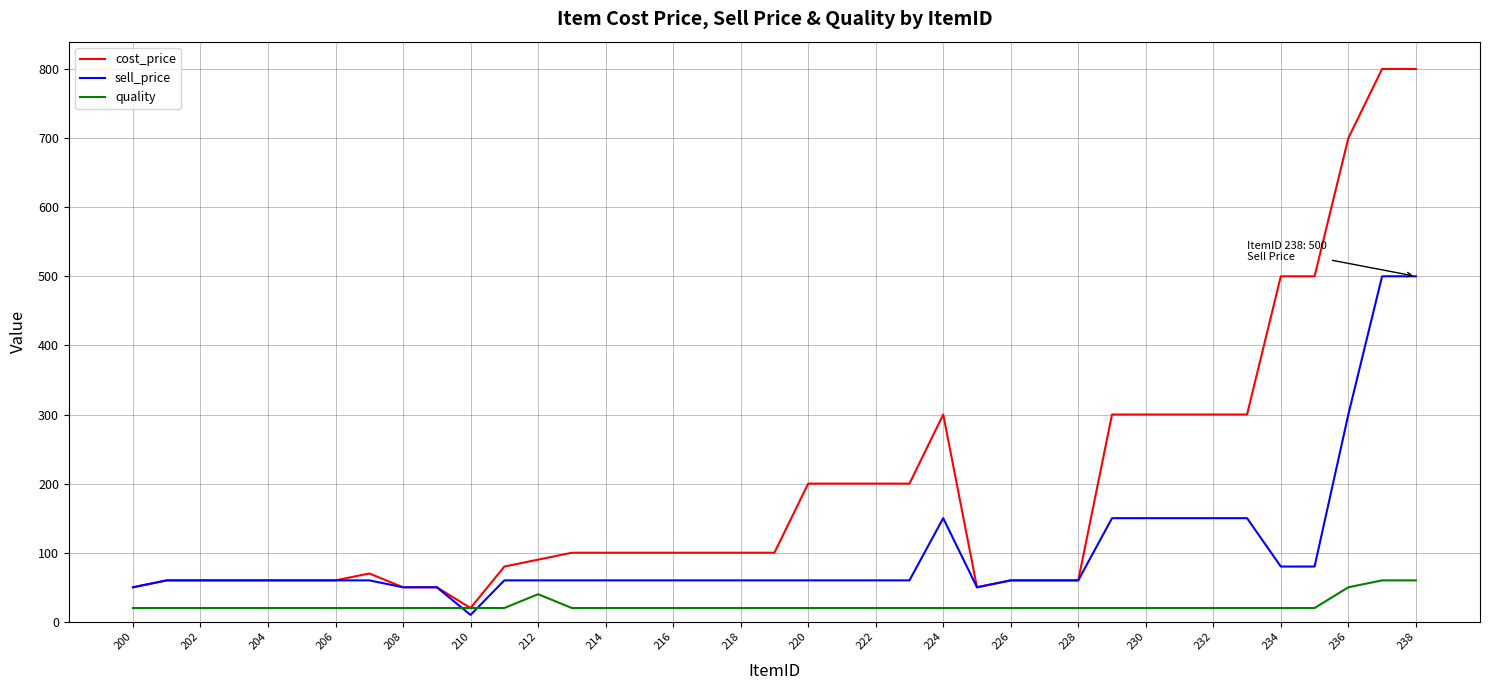

Which series has the widest spread of values?

cost_price